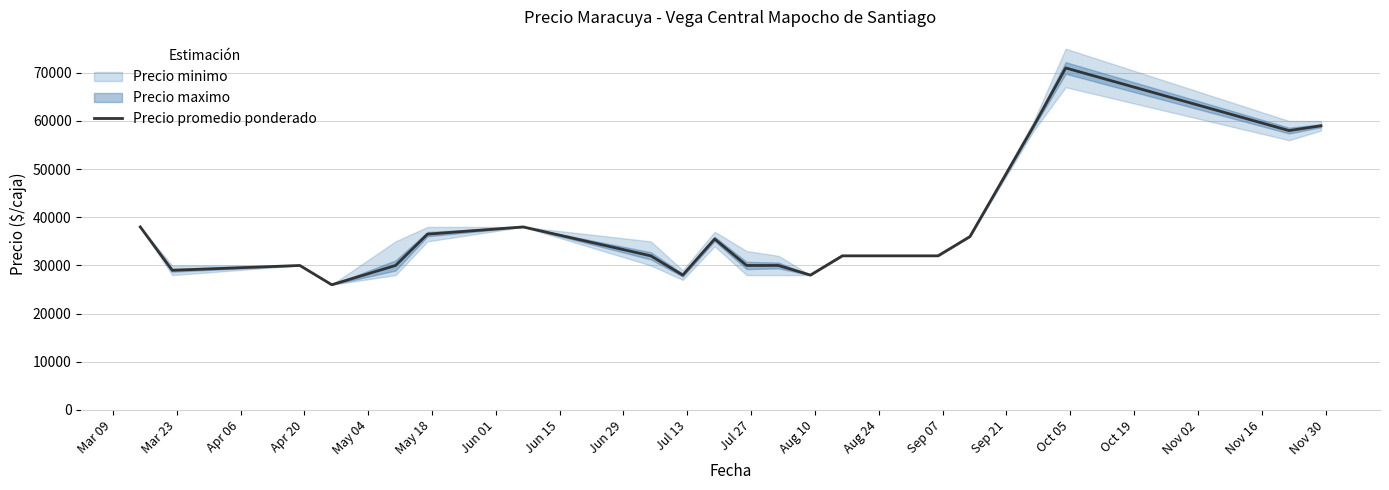

Reading left to right, list all the values displayed in this chart.

38000	29000	30000	26000	30000	36500	38000	32000	28000	35500	30000	30000	28000	32000	32000	32000	32000	32000	36000	59000	71000	58000	59000